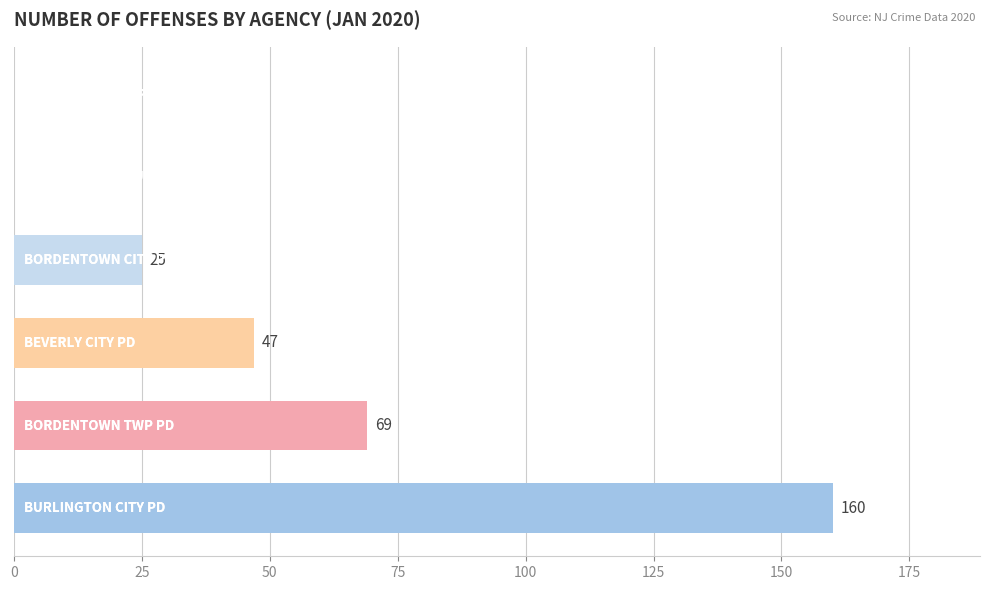

How many values are between 0 and 69?

5